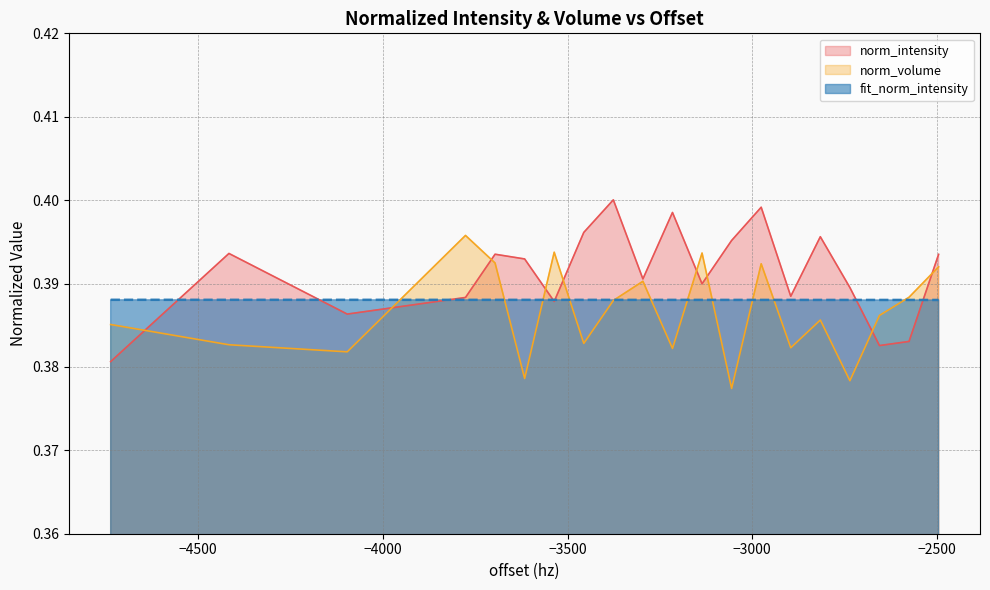

List the series in order of their peak value, lowest first.

fit_norm_intensity, norm_volume, norm_intensity